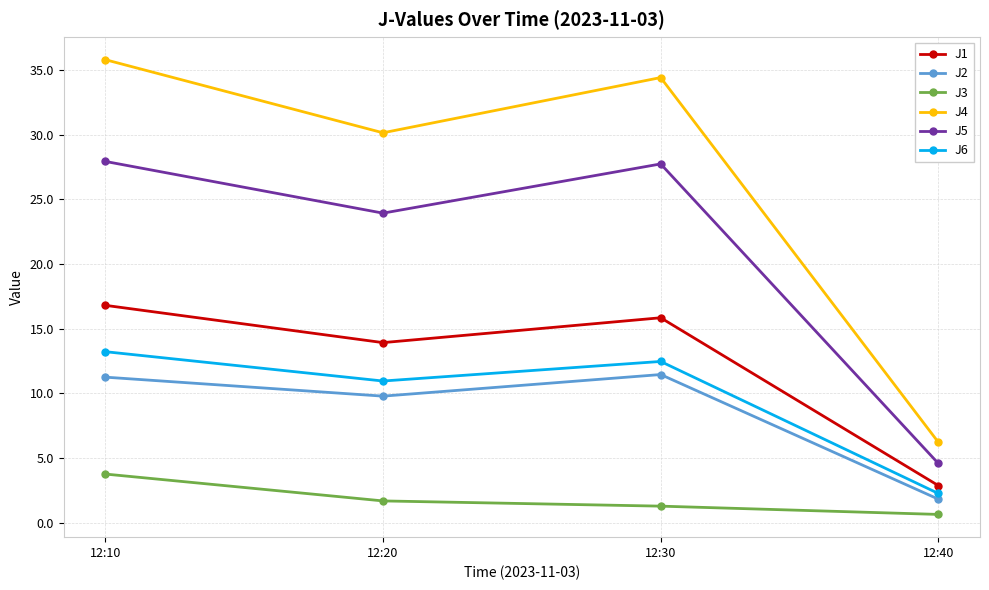

The J6 series shows 11.0 at 12:20. True or false?

True